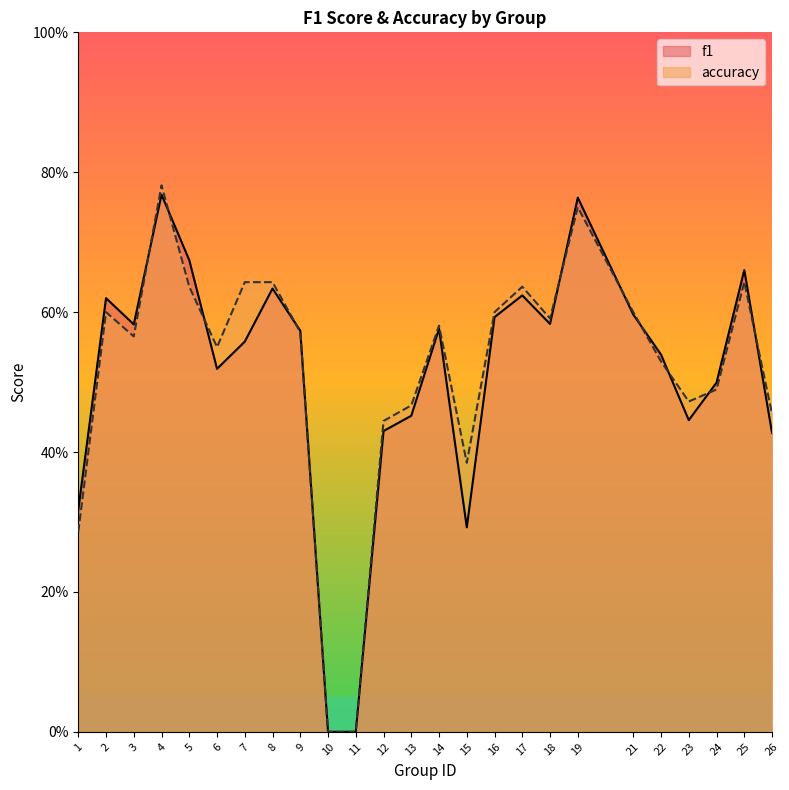

How many positive values does the accuracy series have?

23